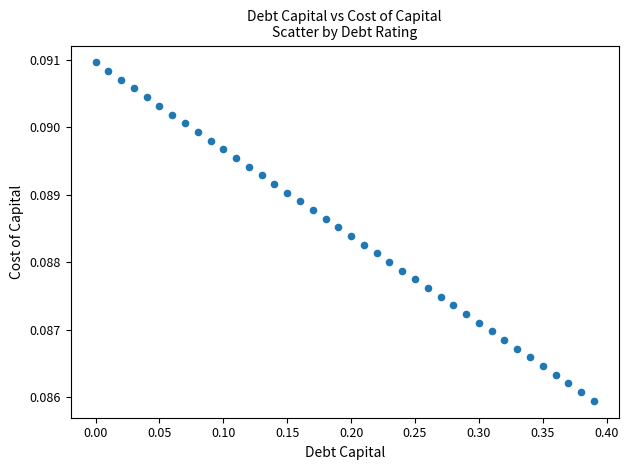

What is the range of X values (max minus min)?

0.4